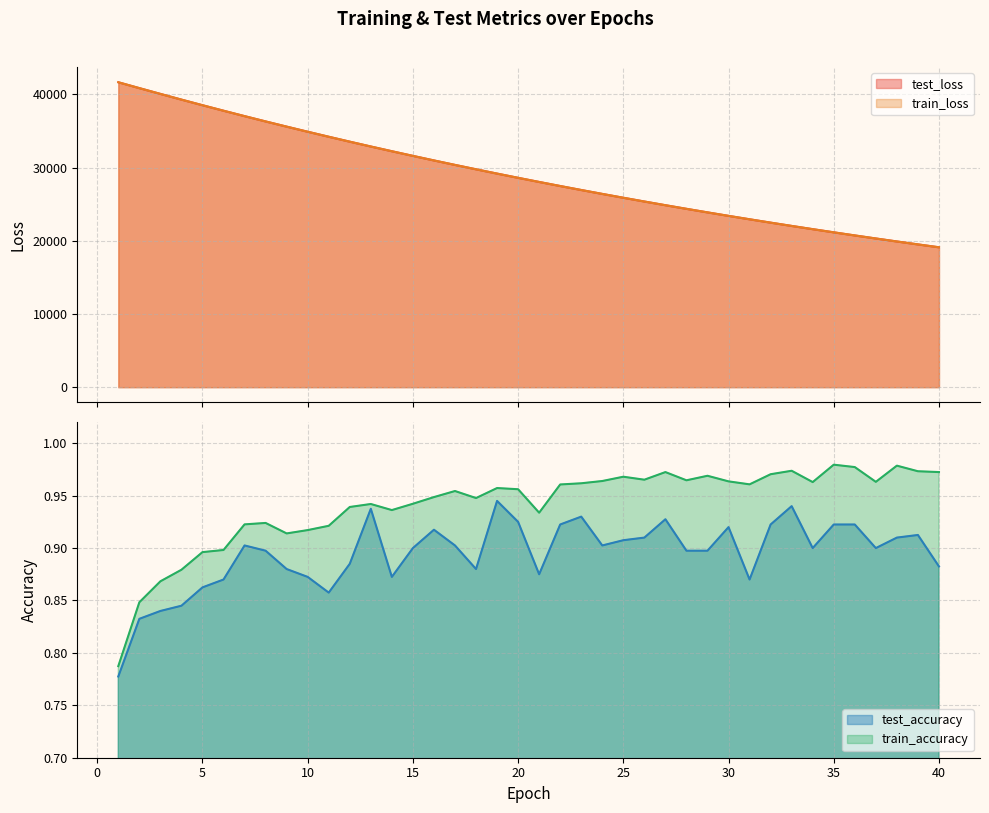

Rank the series by their maximum value, from highest to lowest.

train_loss, test_loss, train_accuracy, test_accuracy